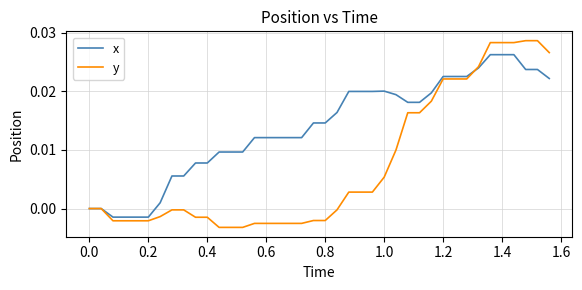

Which series has the widest spread of values?

y